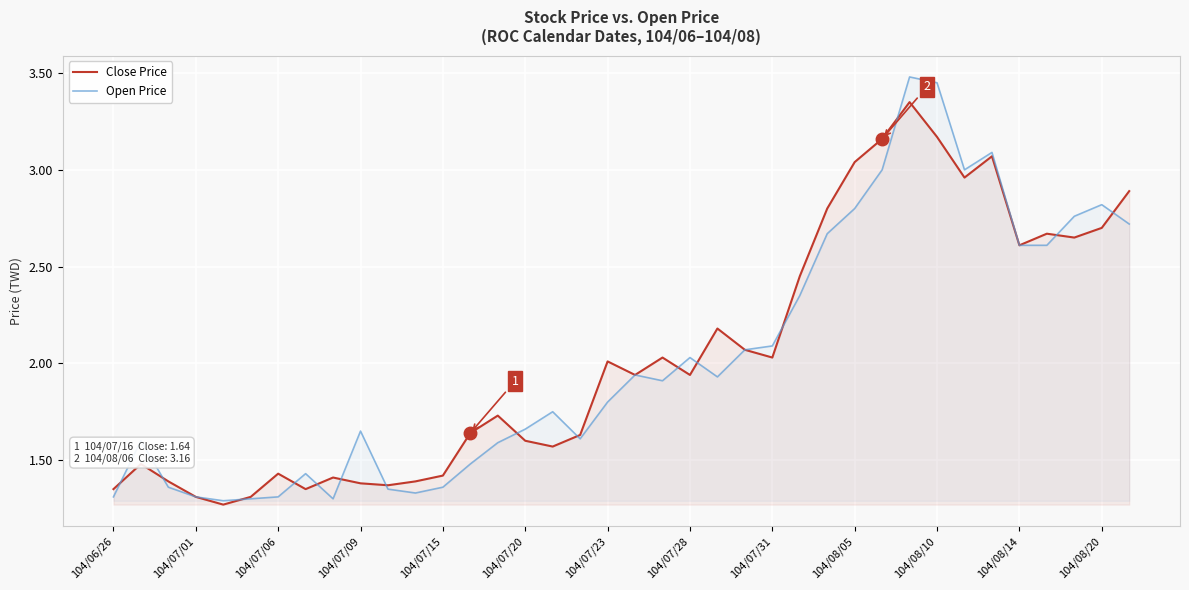

The value of Open Price at 14 is 1.6. True or false?

True